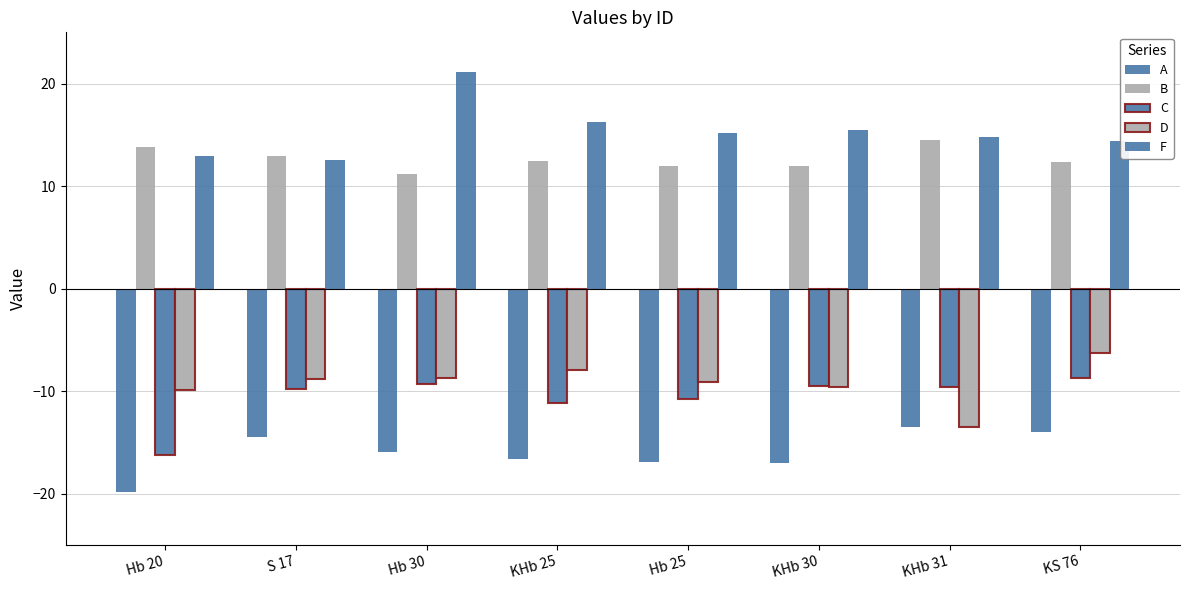

What is the sum of the D values at KHb 25 and KHb 31?

-21.5